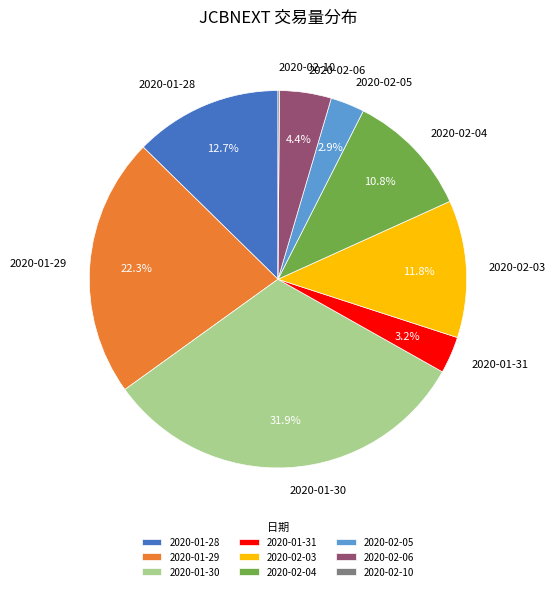

Is it true that 2020-01-31 is 3% of the pie?

True